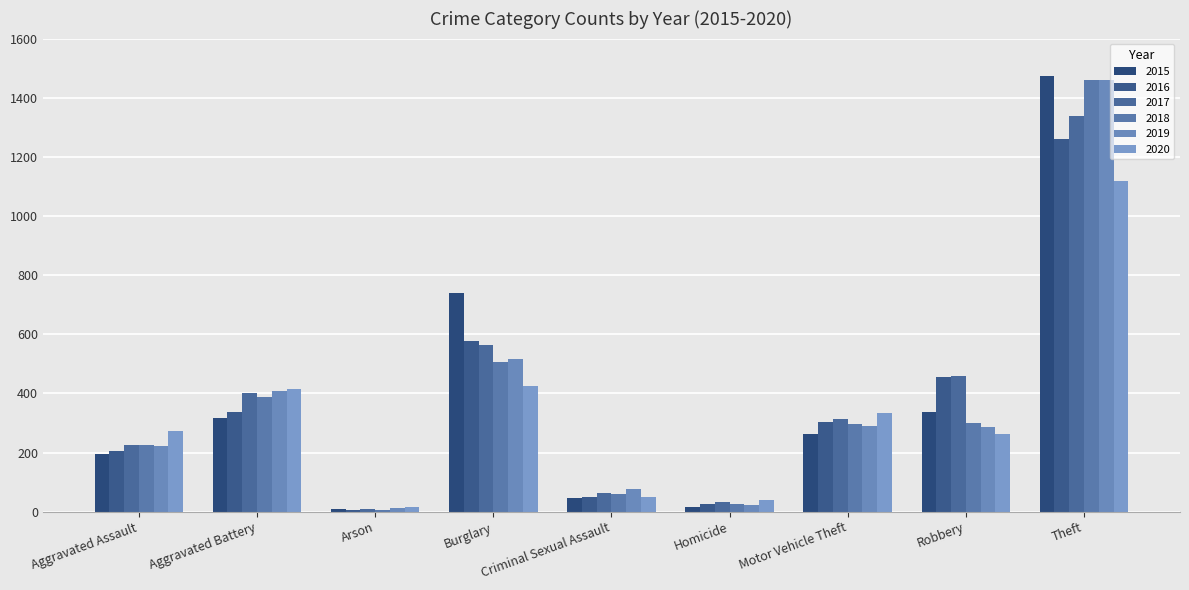

What is the difference between the maximum and minimum values in the 2016 series?

1252